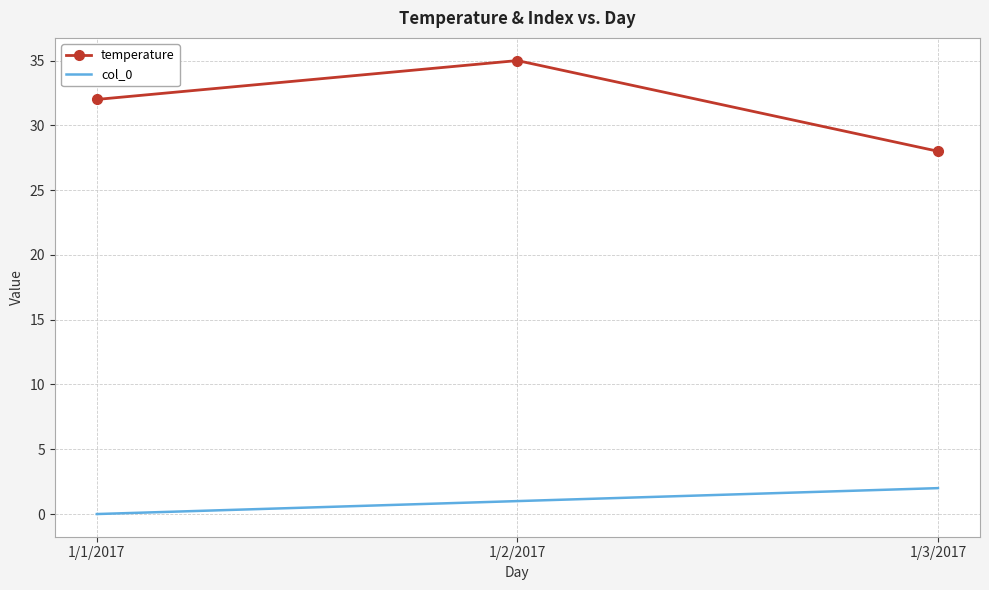

How many values in the col_0 series are below 1?

1